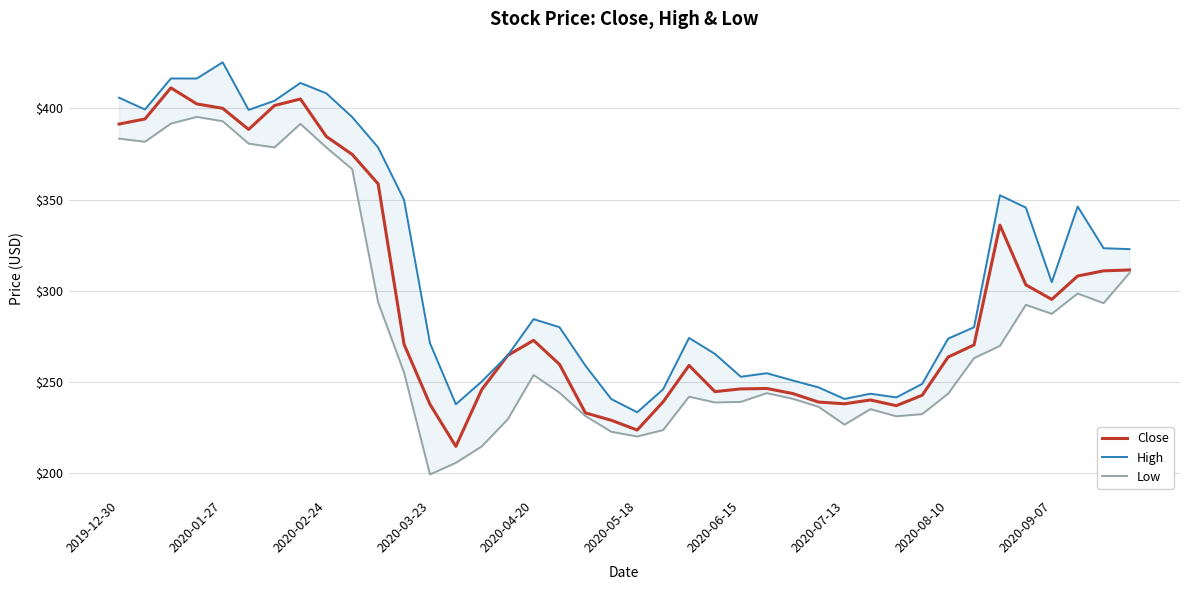

The value of Close at 2020-02-24 is 195.3. True or false?

False